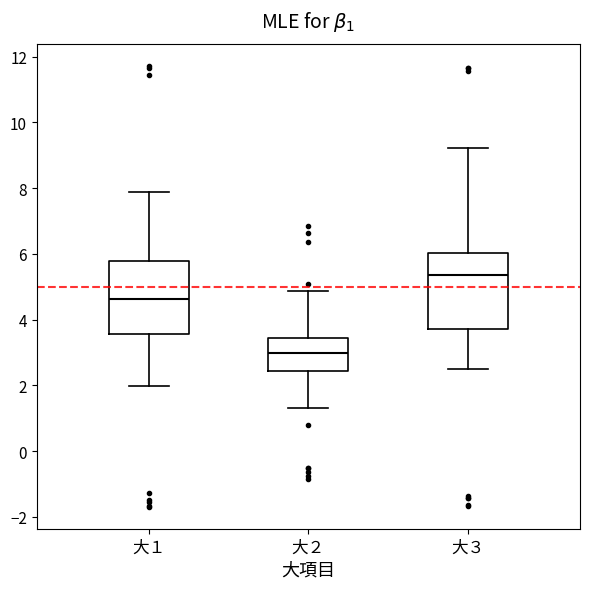

Reading left to right, read every box against the y-axis: the position of its median line, the range the box covers, and the ends of its whiskers. The values are not printed on the chart, so give them approximately, as read against the axis.

大１: median 4.6, box 3.6 to 5.8, whiskers 2.0 to 7.8
大２: median 3.0, box 2.4 to 3.4, whiskers 1.4 to 4.8
大３: median 5.4, box 3.8 to 6.0, whiskers 2.6 to 9.2